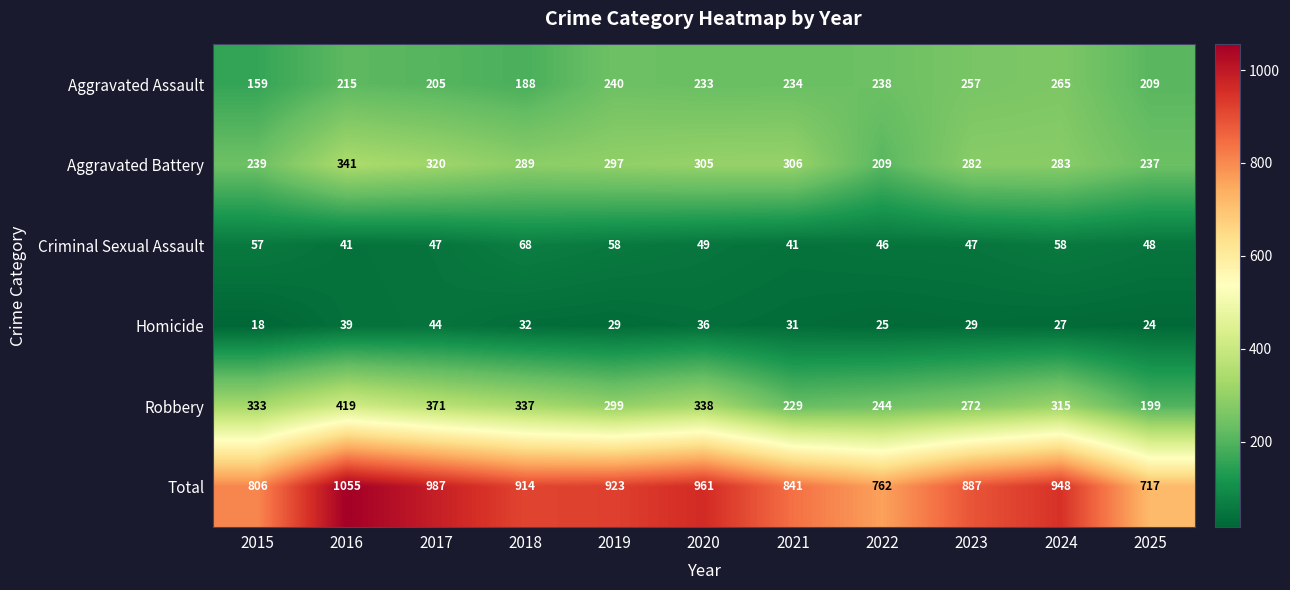

Count the number of data series in this chart.

6